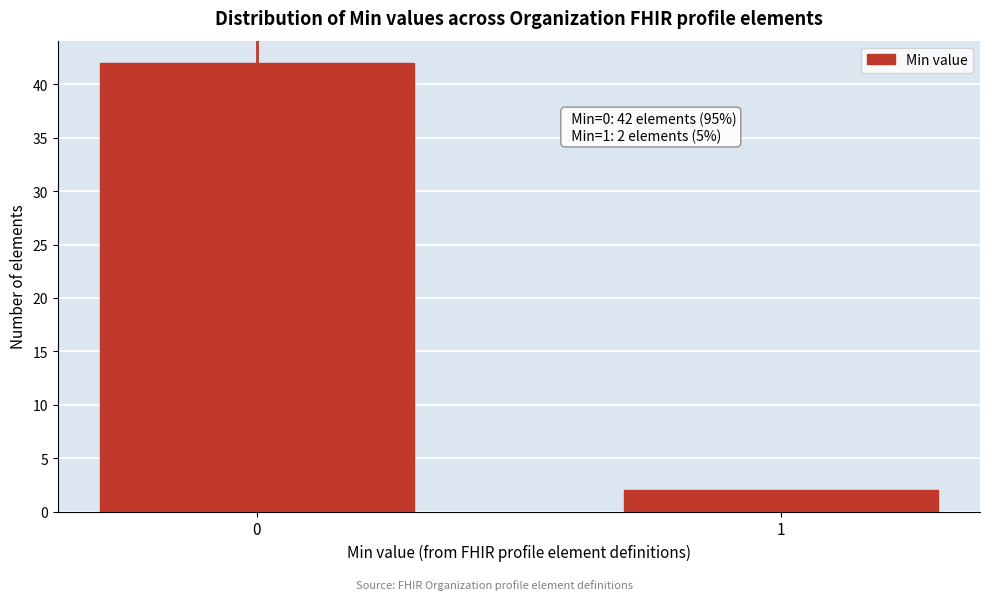

Reading right to left, transcribe all the data shown in this chart.

2	42